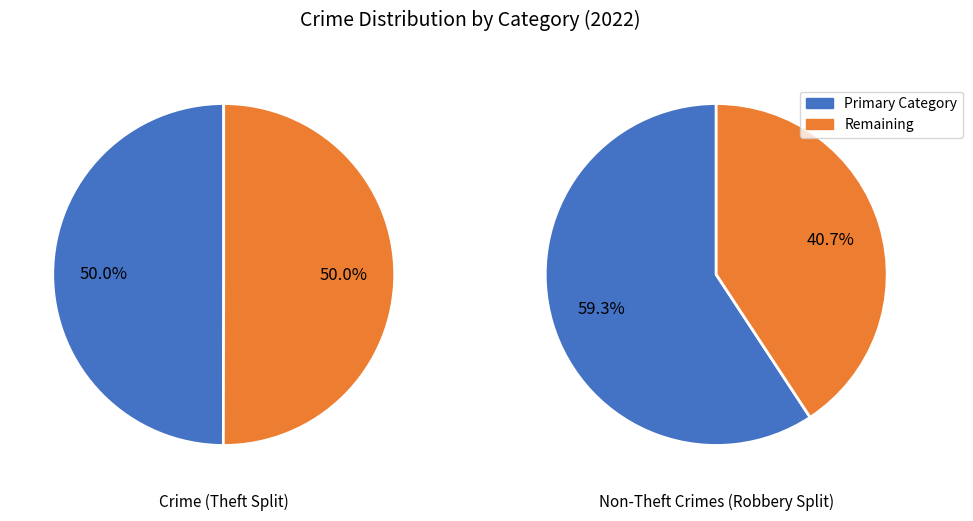

To the nearest percent, what portion does Theft represent?

50%